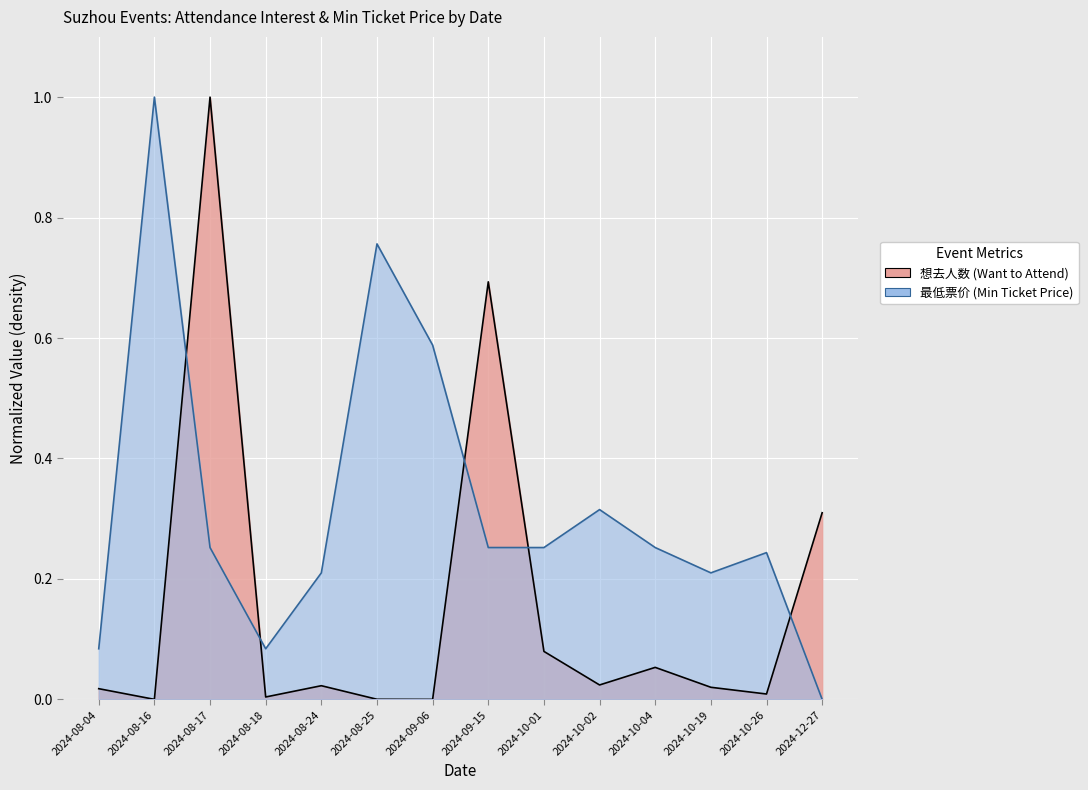

Reading left to right, extract all data points from this chart.

想去人数 (Want to Attend): 2024-08-04=0.0	2024-08-16=0.0	2024-08-17=1.0	2024-08-18=0.0	2024-08-24=0.0	2024-08-25=0.0	2024-09-06=0.0	2024-09-15=0.7	2024-10-01=0.1	2024-10-02=0.0	2024-10-04=0.1	2024-10-19=0.0	2024-10-26=0.0	2024-12-27=0.3
最低票价 (Min Ticket Price): 2024-08-04=0.1	2024-08-16=1.0	2024-08-17=0.3	2024-08-18=0.1	2024-08-24=0.2	2024-08-25=0.8	2024-09-06=0.6	2024-09-15=0.3	2024-10-01=0.3	2024-10-02=0.3	2024-10-04=0.3	2024-10-19=0.2	2024-10-26=0.2	2024-12-27=0.0